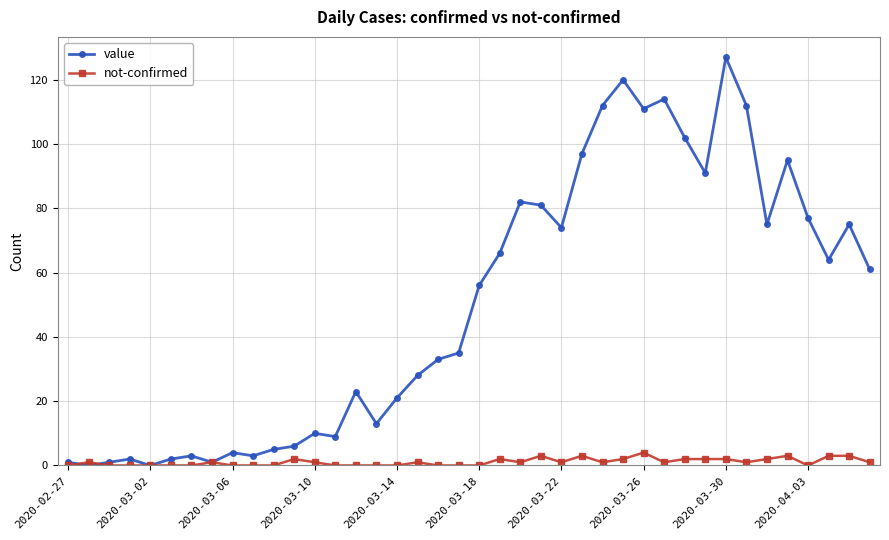

Which series has the largest total across all categories?

value